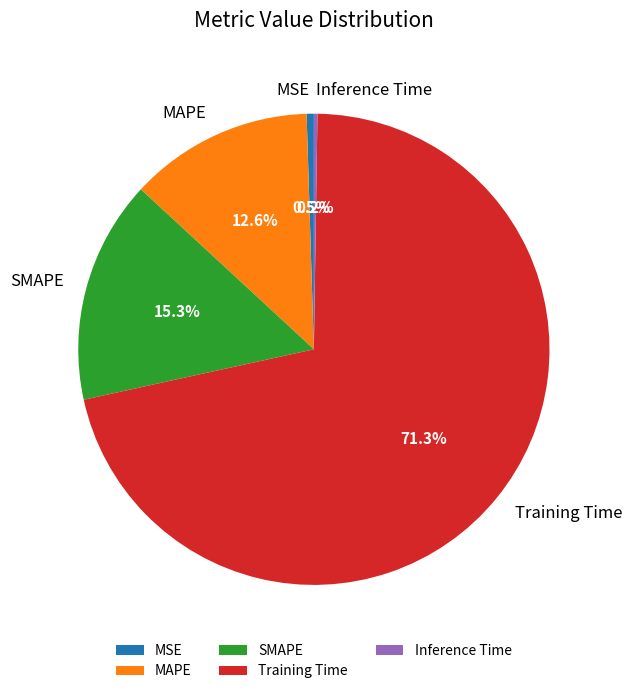

Which slice represents more than half of the pie?

Training Time